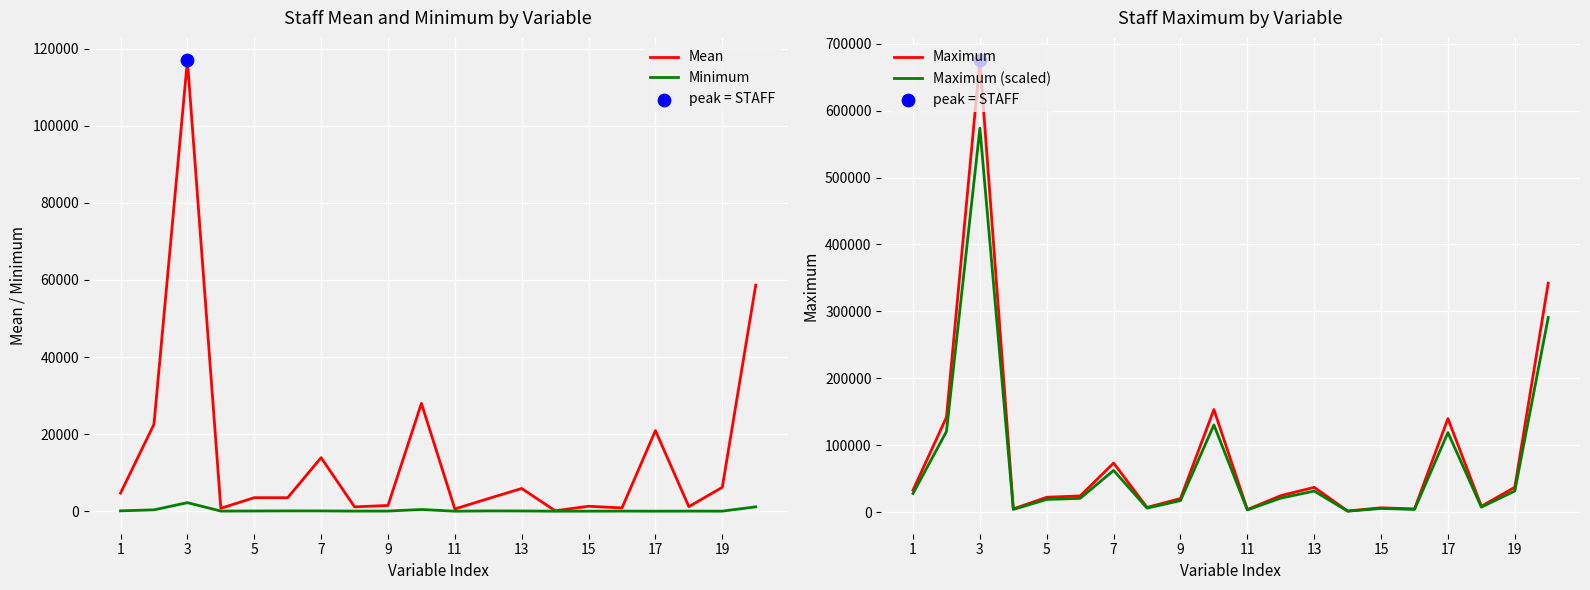

Which series reaches the minimum Y coordinate?

Minimum